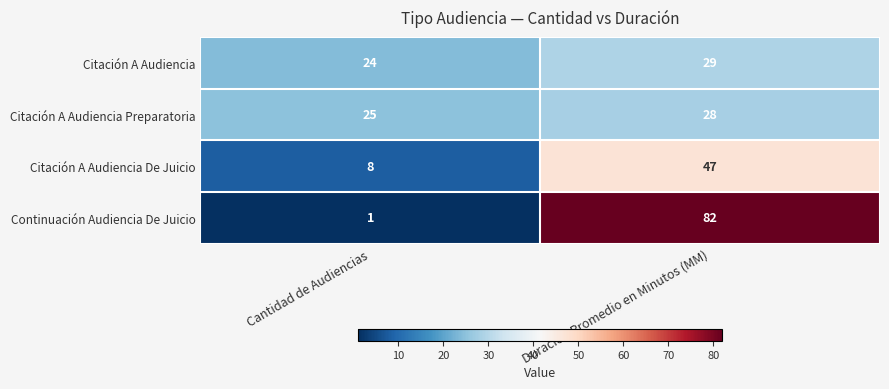

What is the difference between the Continuación Audiencia De Juicio values at Cantidad de Audiencias and Duración Promedio en Minutos (MM)?

81